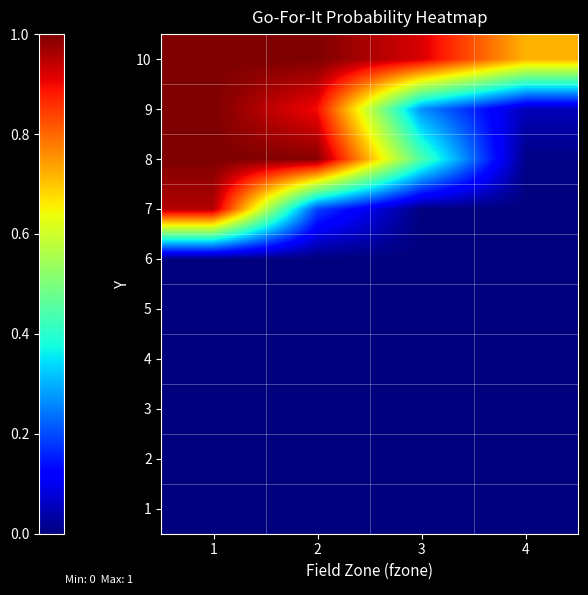

At how many categories does at least one series exceed 0?

4